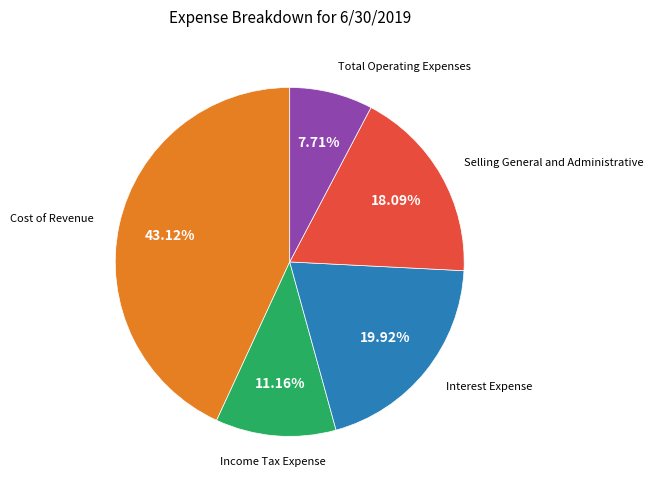

Which slice is the largest?

Cost of Revenue